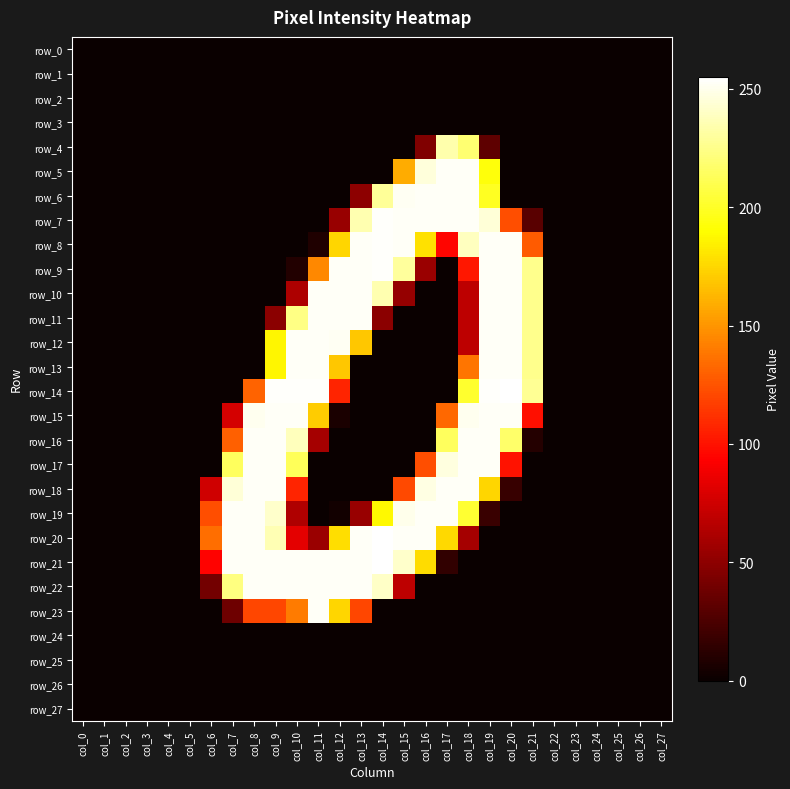

Which label corresponds to the smallest value in the chart?

col_0